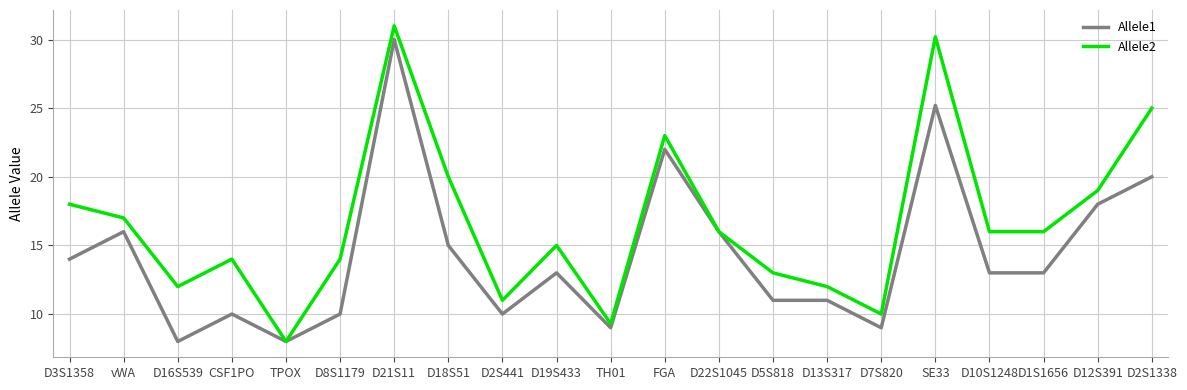

What position from the right is D13S317?

7